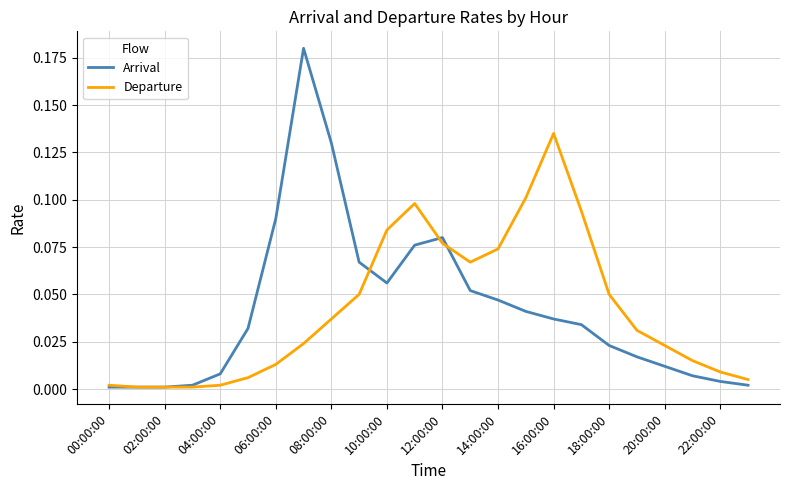

Which series has the largest range (max minus min)?

Arrival